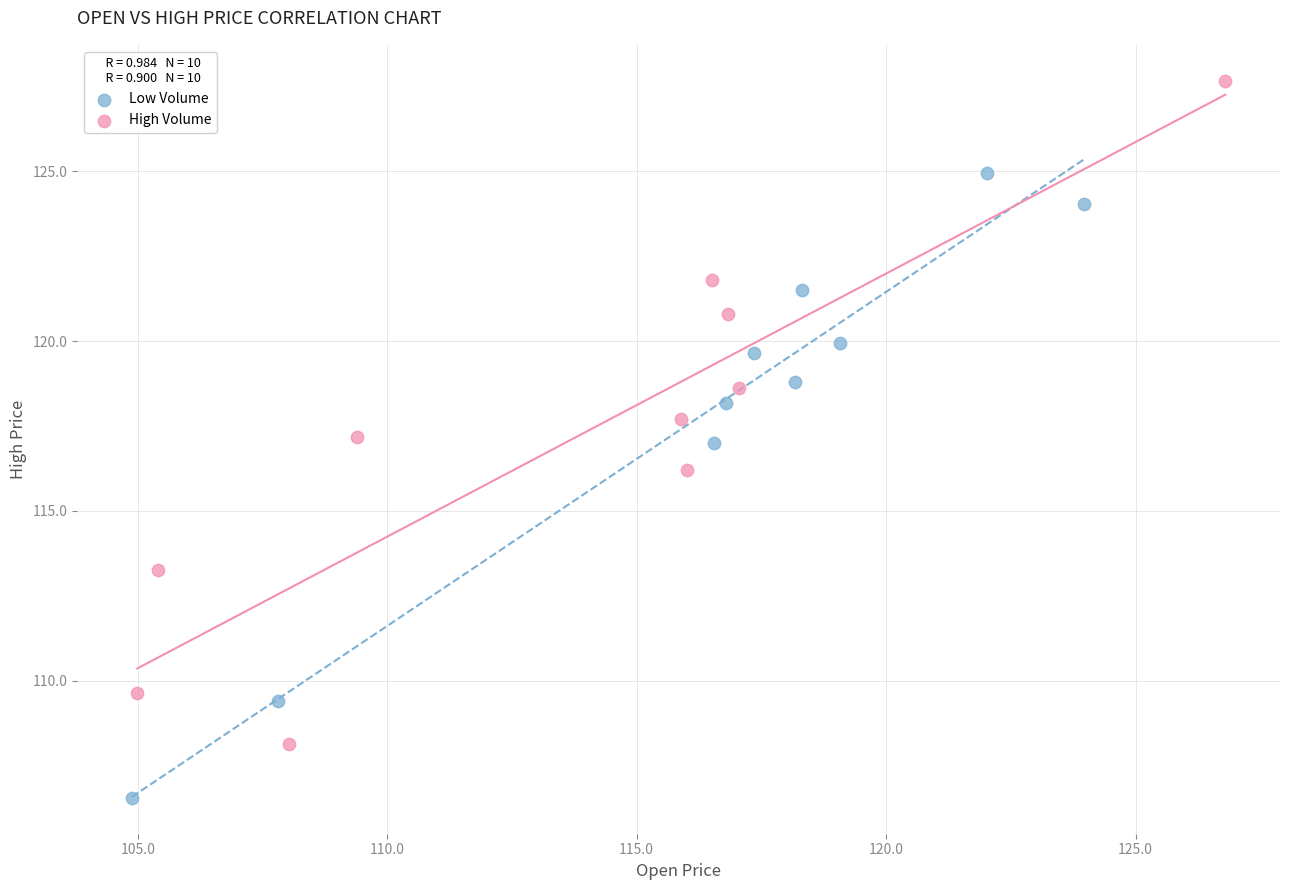

Which series contains the highest Y value?

High Volume